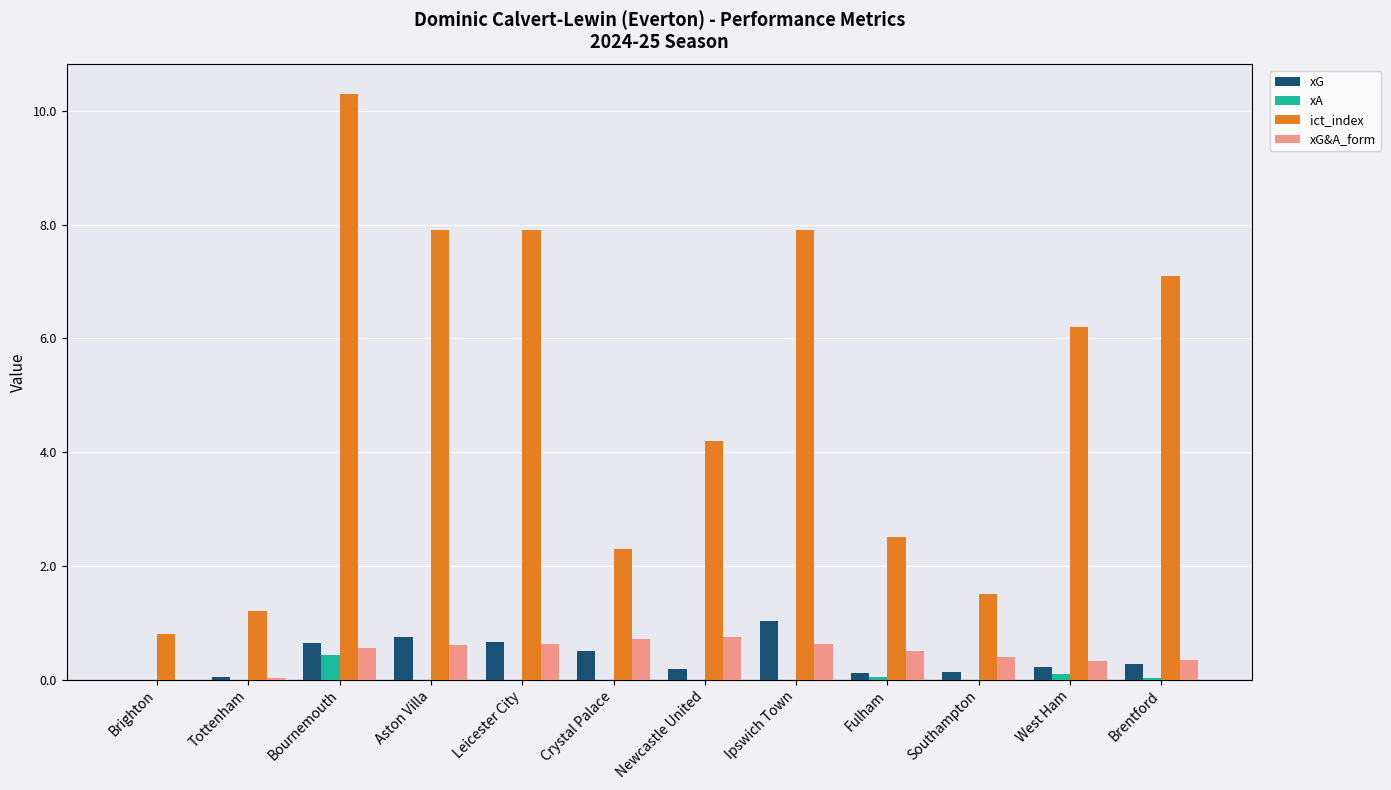

Which category has the highest value in the ict_index series?

Bournemouth